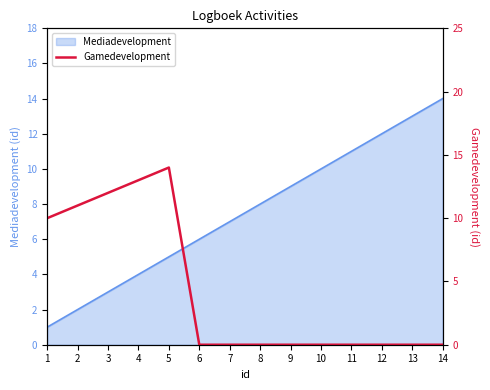

The value at 12 is 4. True or false?

False